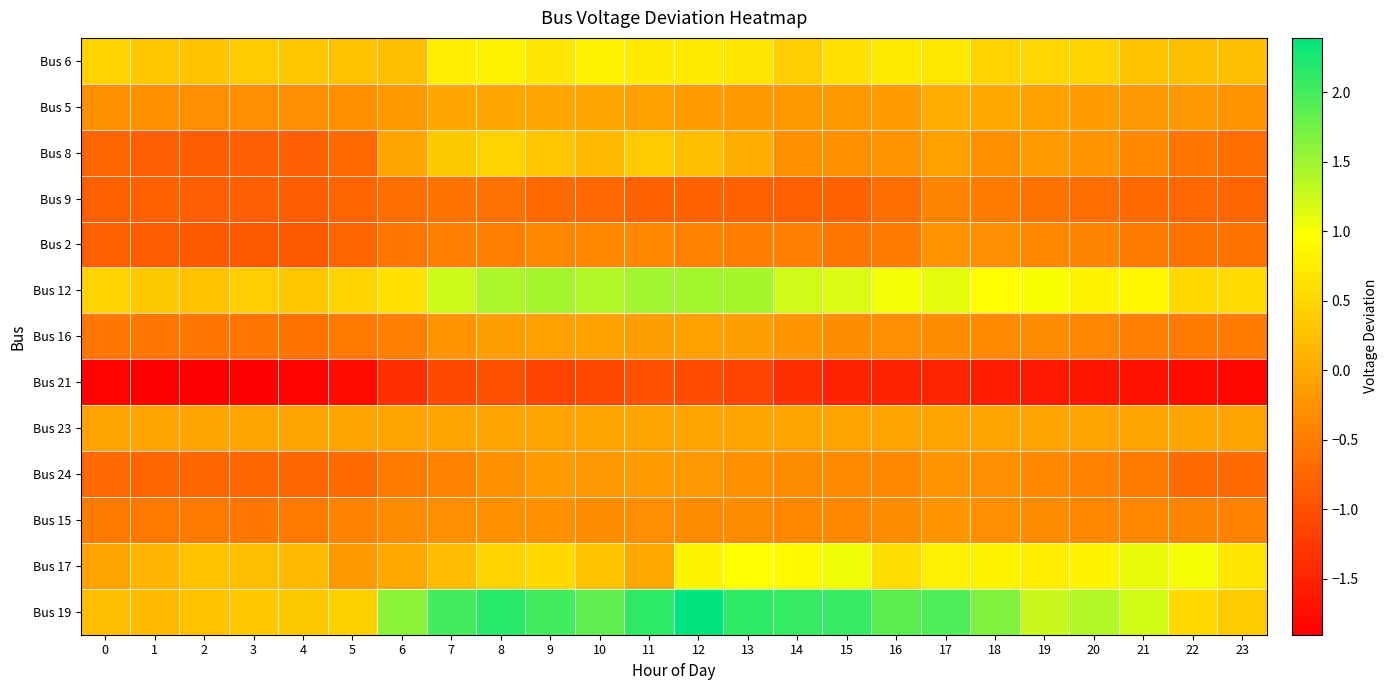

At which category is the sum across all series the highest?

12